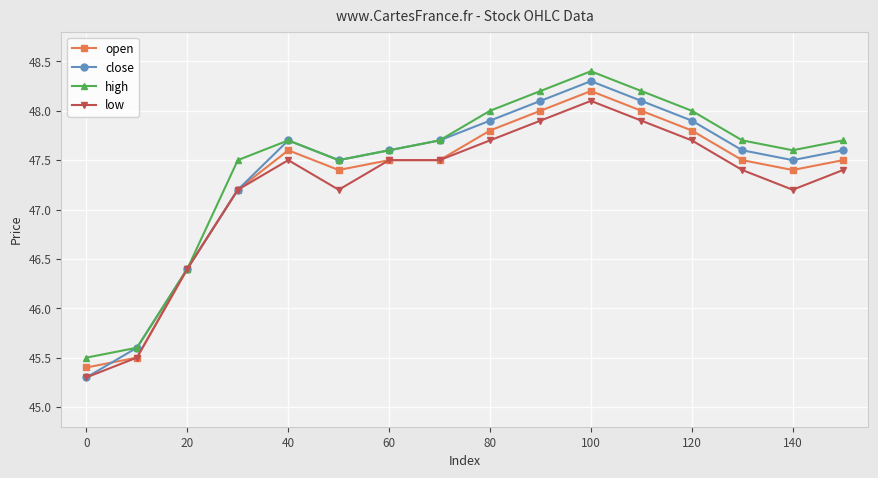

What is the highest value of the open series?

48.2